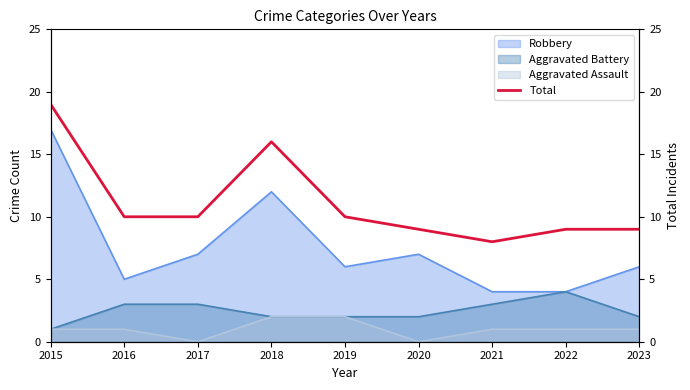

Reading left to right, what are all the values shown in this chart?

19	10	10	16	10	9	8	9	9